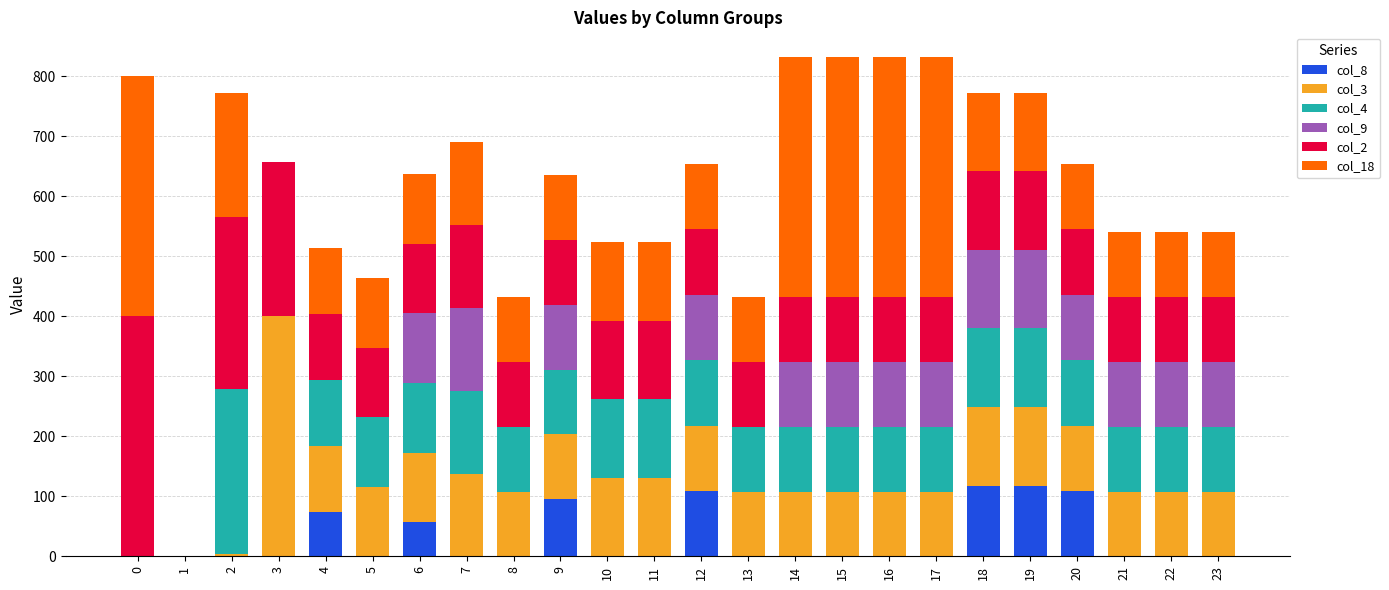

How many data points in col_8 are above 0?

7